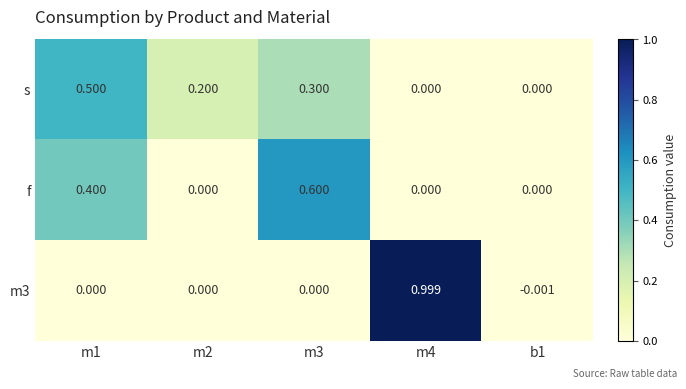

At which category does the chart reach its peak across all series?

m4